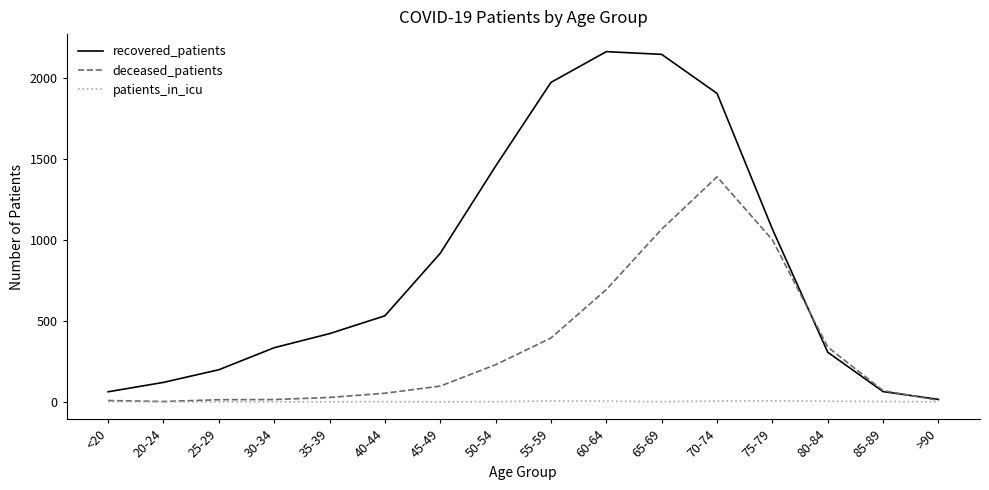

What is the greatest value displayed?

2162